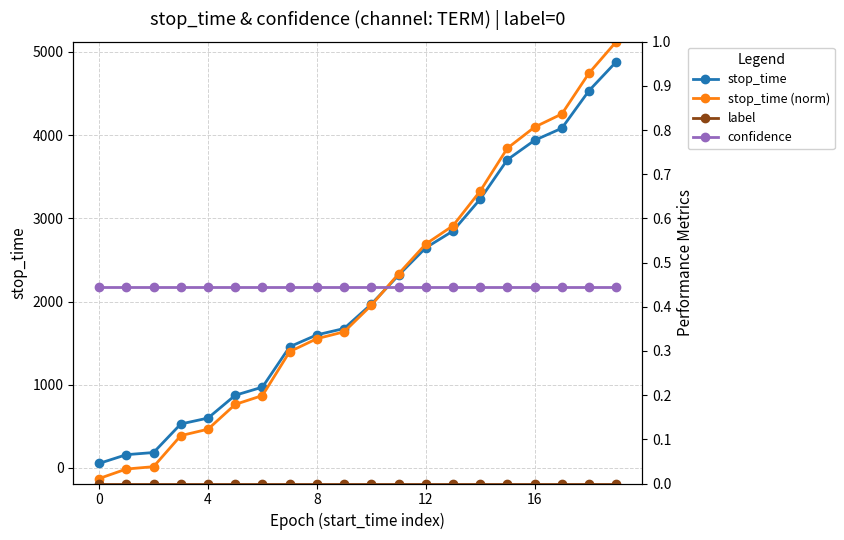

Between 0 and 9, which series saw the biggest shift?

stop_time